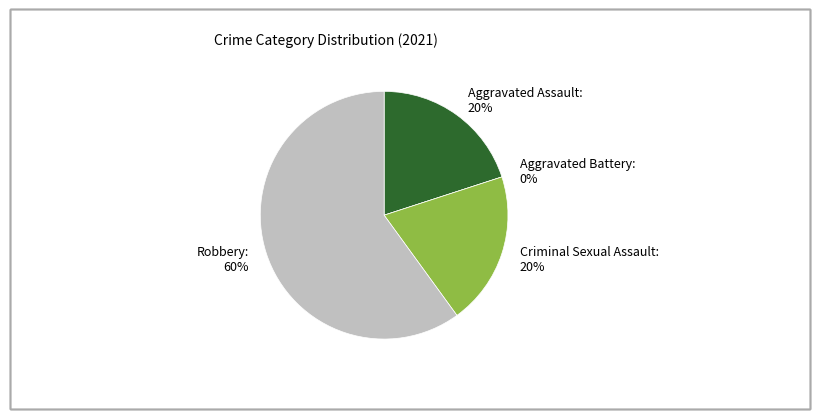

Combined, what portion of the pie is Aggravated Battery and Robbery?

60.0%